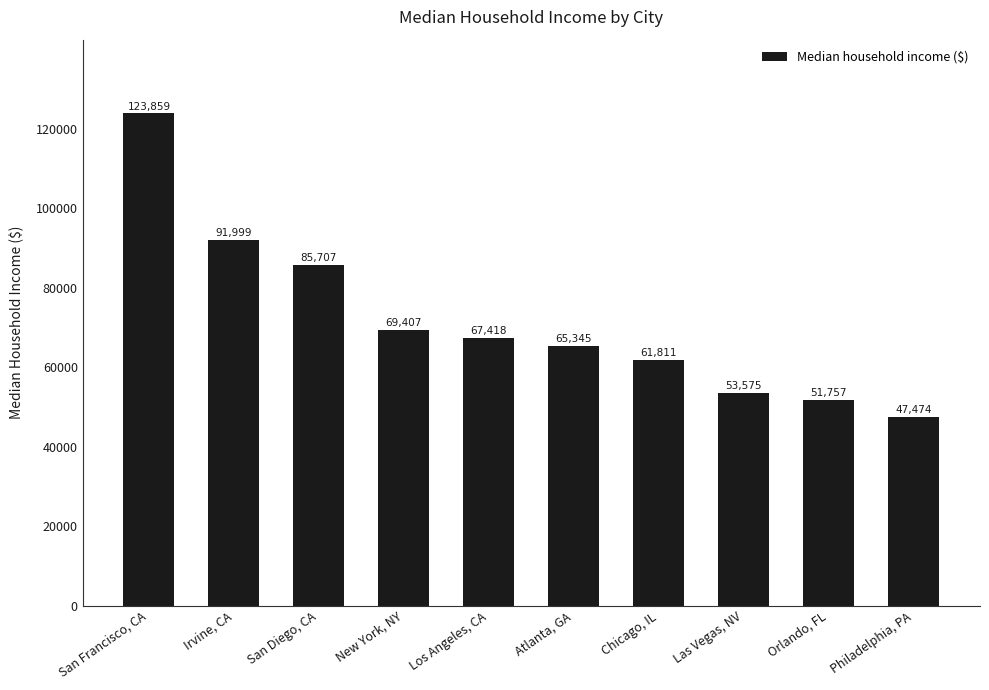

What is the approximate value at New York, NY?

69407